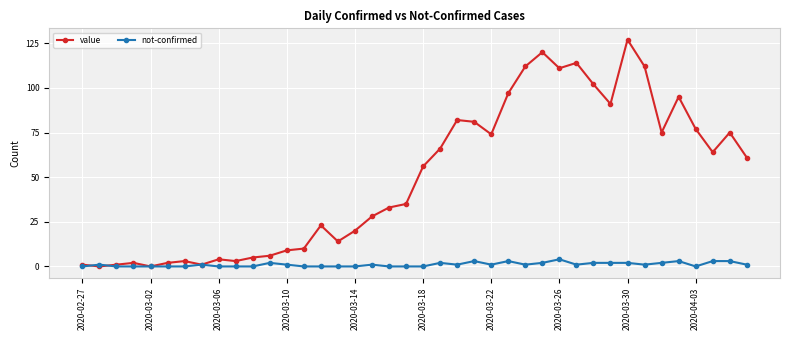

What is the value of the value point at the 30th from the left?

114